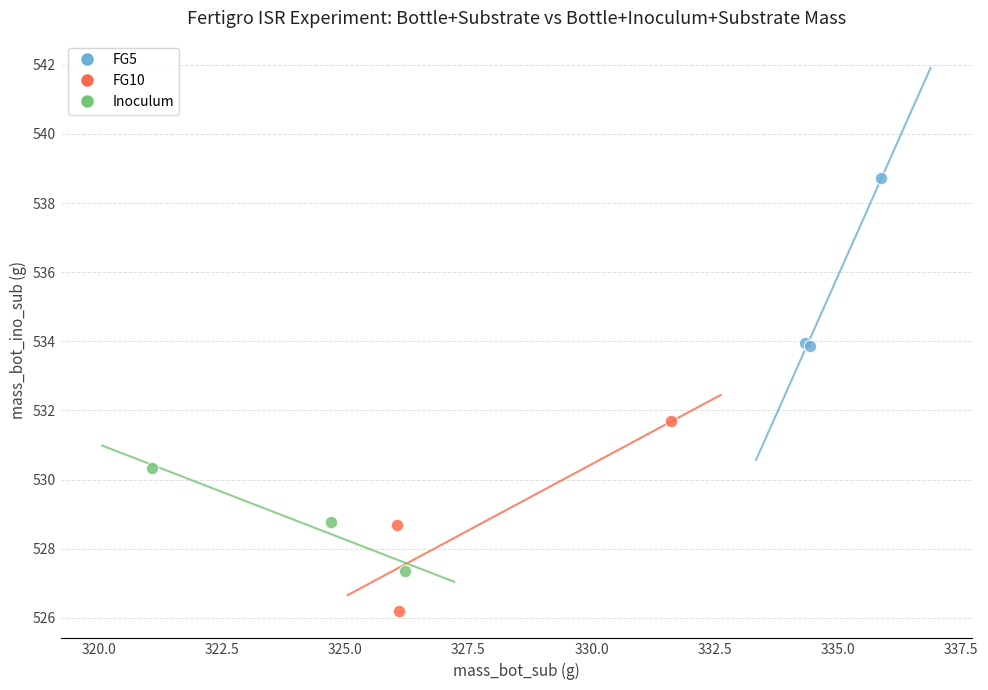

Which series reaches the minimum Y coordinate?

FG10